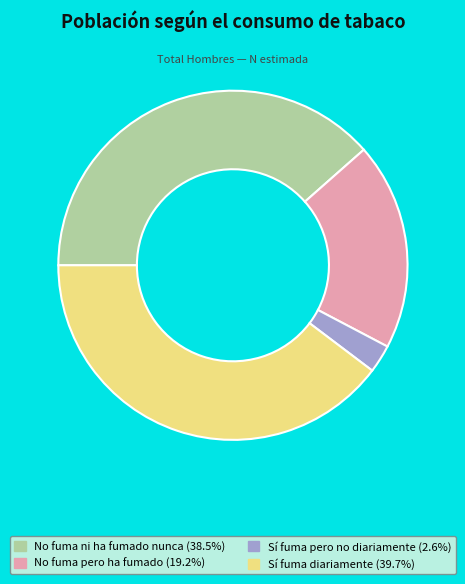

Approximately how many times larger is the value at No fuma ni ha fumado nunca compared to Sí fuma diariamente?

1.0